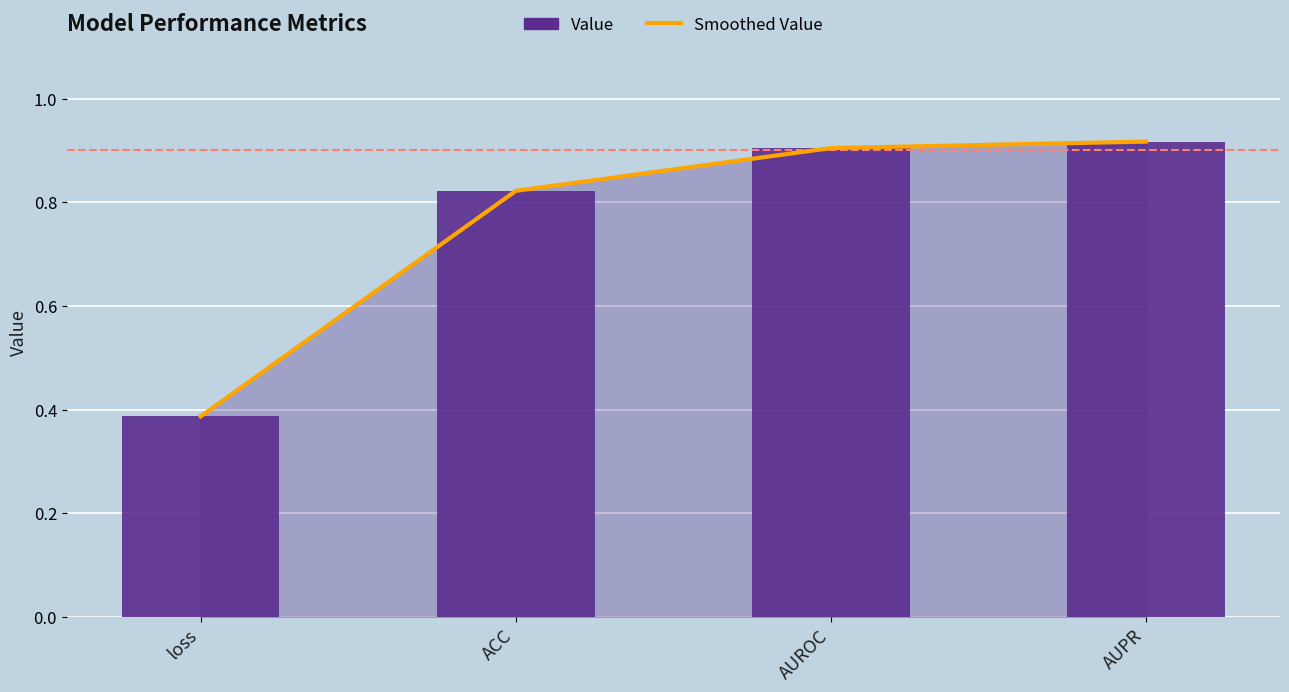

Reading left to right, transcribe all the data shown in this chart.

Smoothed Value: 0.4	0.8	0.9	0.9
Value: 0.4	0.8	0.9	0.9